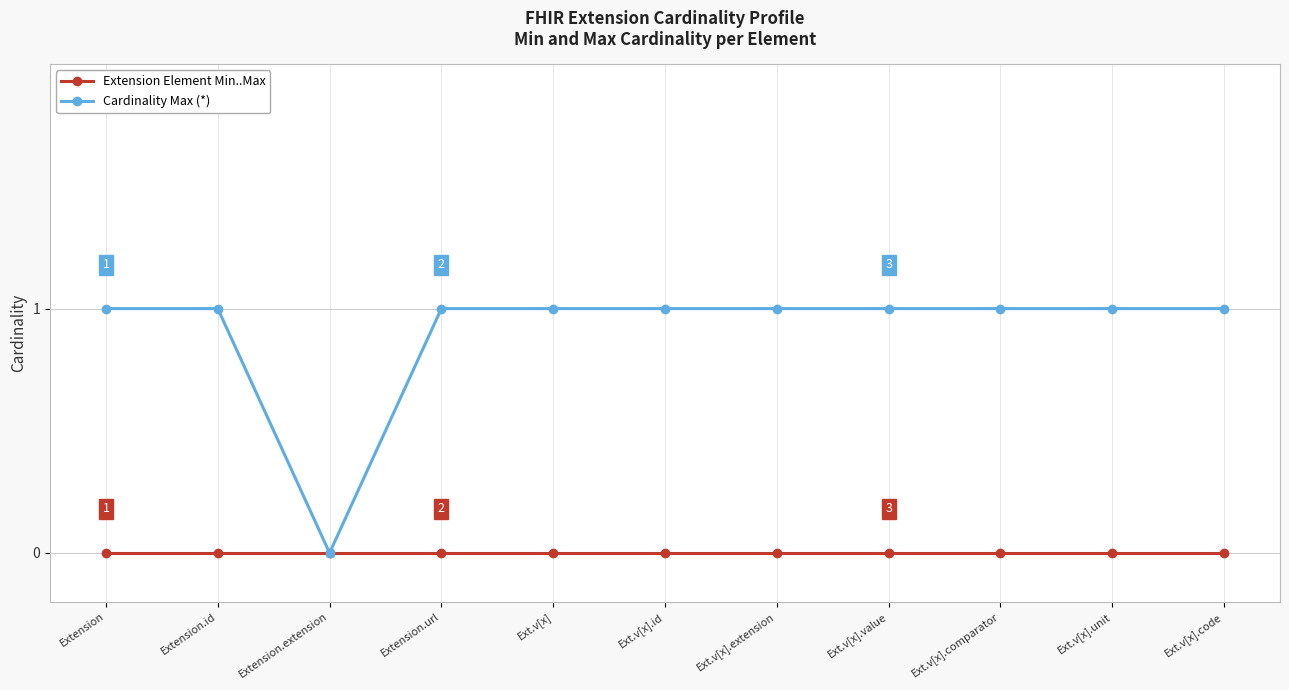

At Ext.v[x].extension, list the series in order from smallest to largest.

Extension Element Min..Max, Cardinality Max (*)